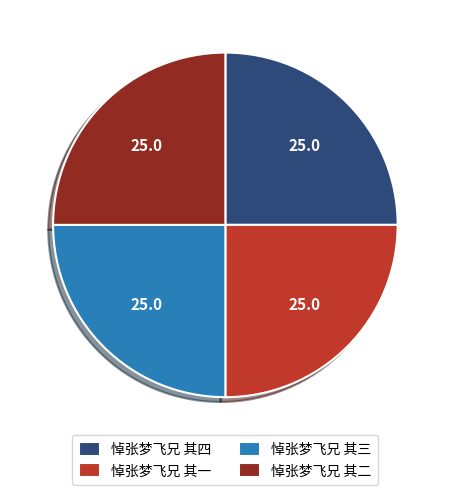

Approximately how many times larger is the value at 悼张梦飞兄 其二 compared to 悼张梦飞兄 其一?

1.0